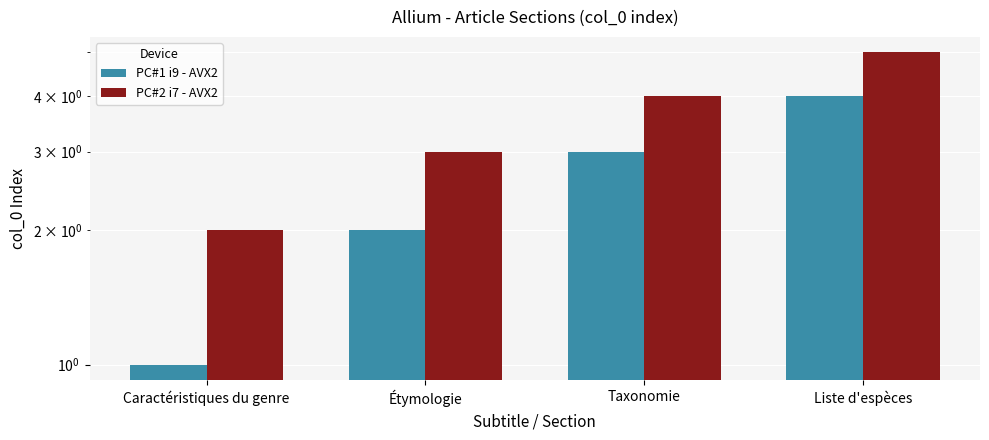

What are all the series names shown in the legend?

PC#1 i9 - AVX2, PC#2 i7 - AVX2